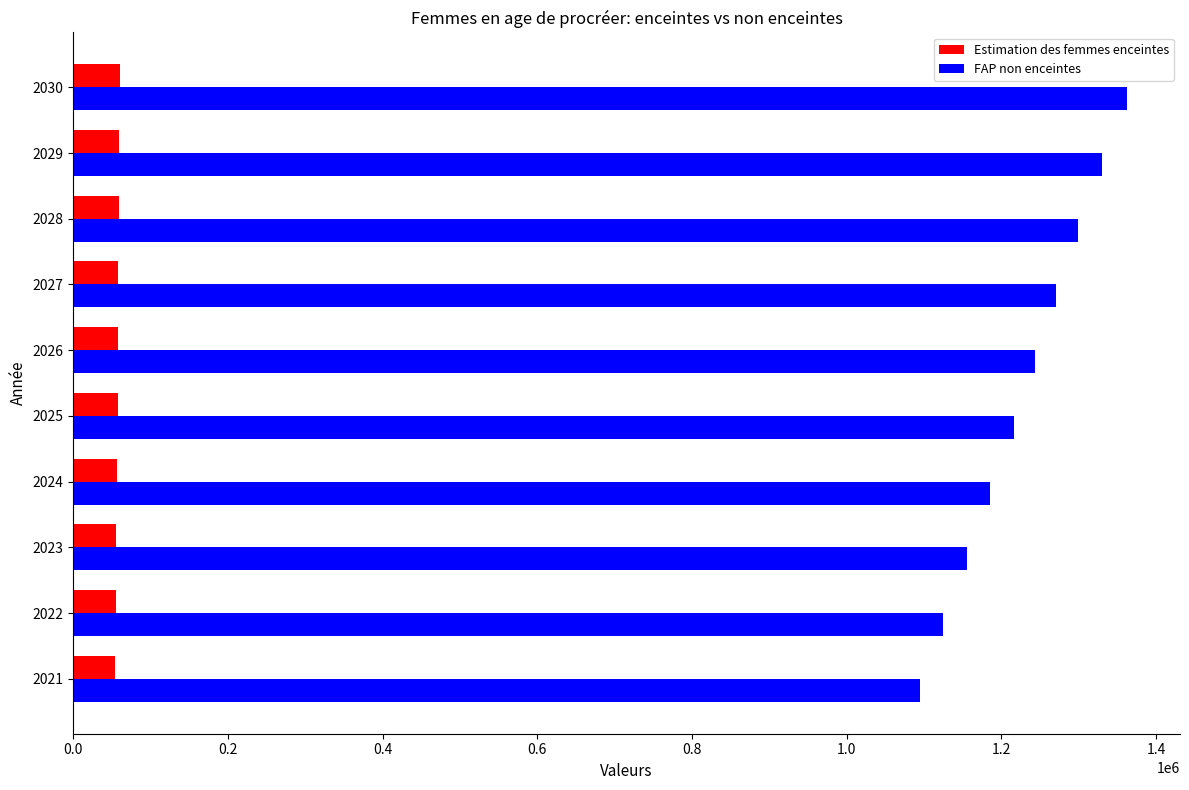

Rank the series by their maximum value, from highest to lowest.

FAP non enceintes, Estimation des femmes enceintes